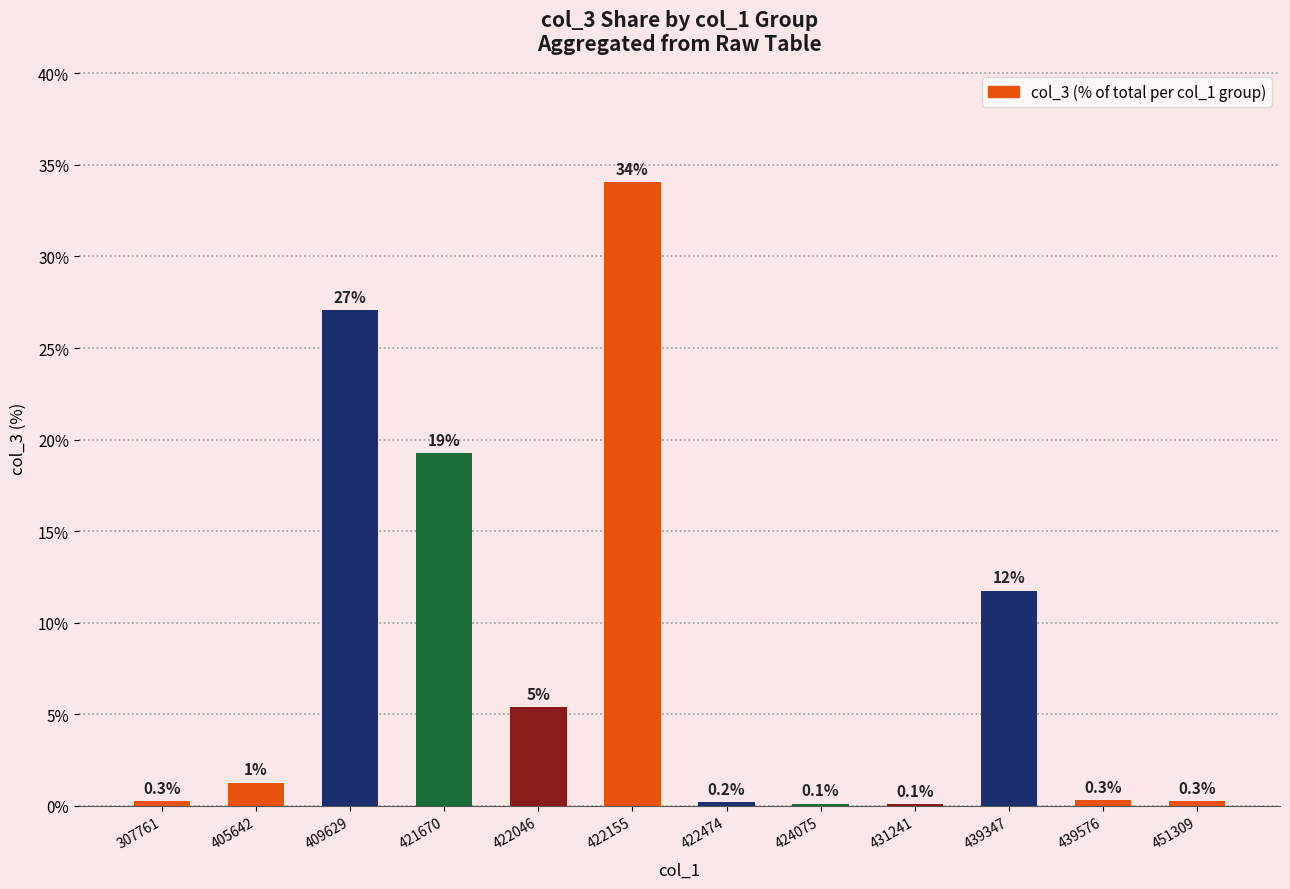

What is the greatest value displayed?

34.1